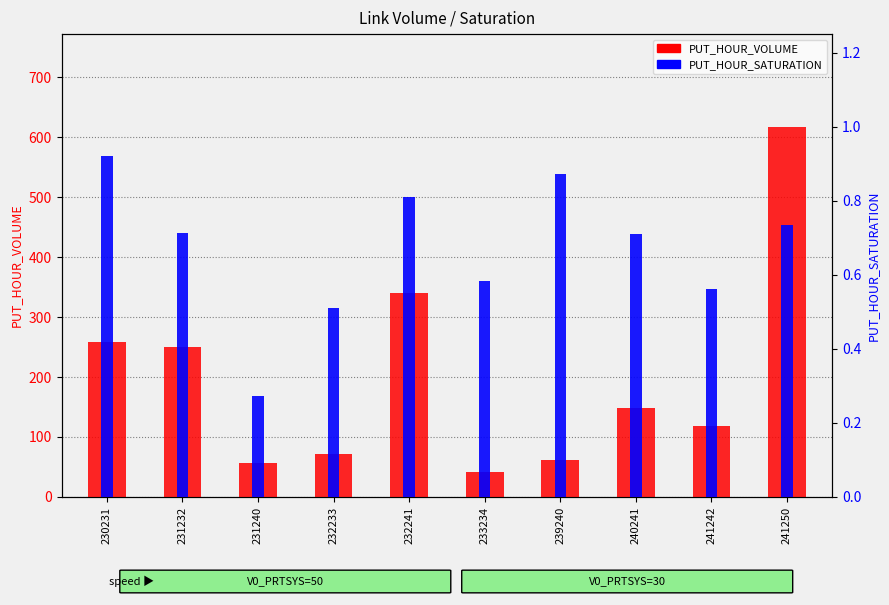

Reading right to left, list all the values displayed in this chart.

PUT_HOUR_VOLUME: 617.7	117.7	149.0	61.1	40.9	340.7	71.6	57.2	249.8	258.1
PUT_HOUR_SATURATION: 0.7	0.6	0.7	0.9	0.6	0.8	0.5	0.3	0.7	0.9